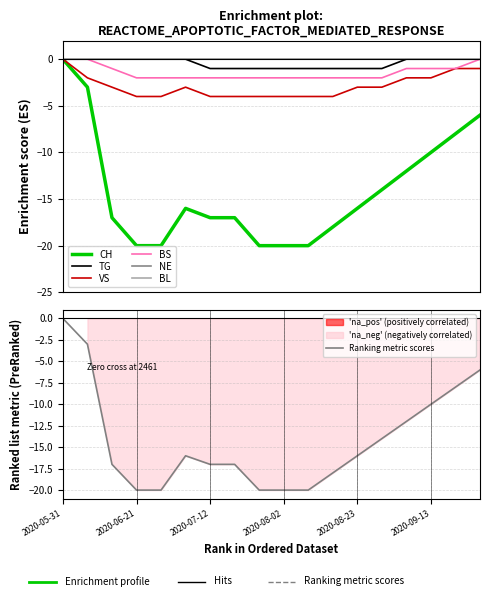

At which category is the sum across all series the highest?

2020-05-31